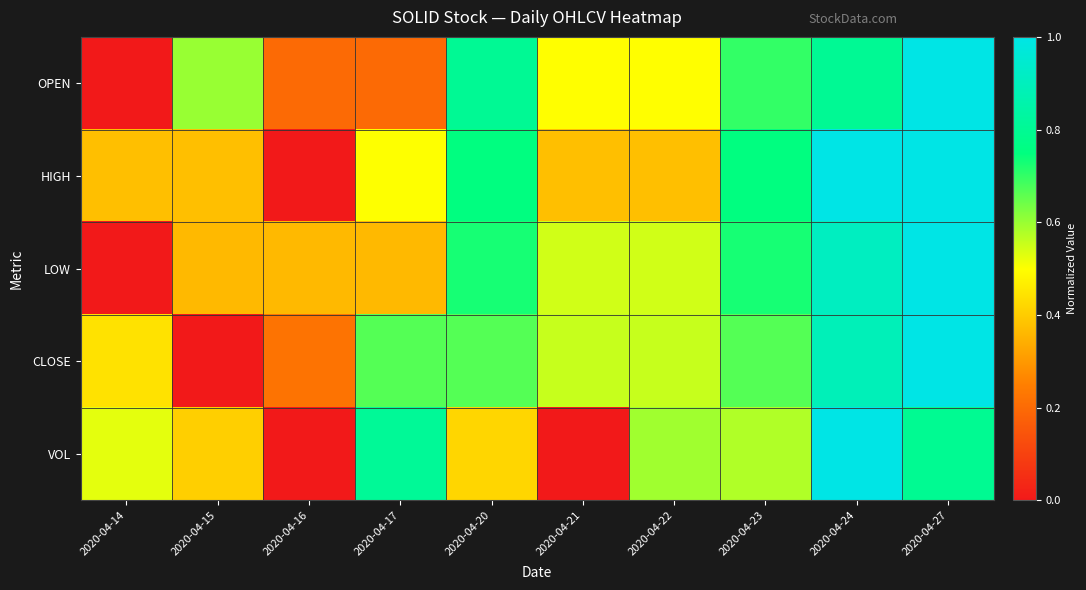

Rank the series at 2020-04-20 from highest to lowest value.

OPEN, HIGH, LOW, CLOSE, VOL